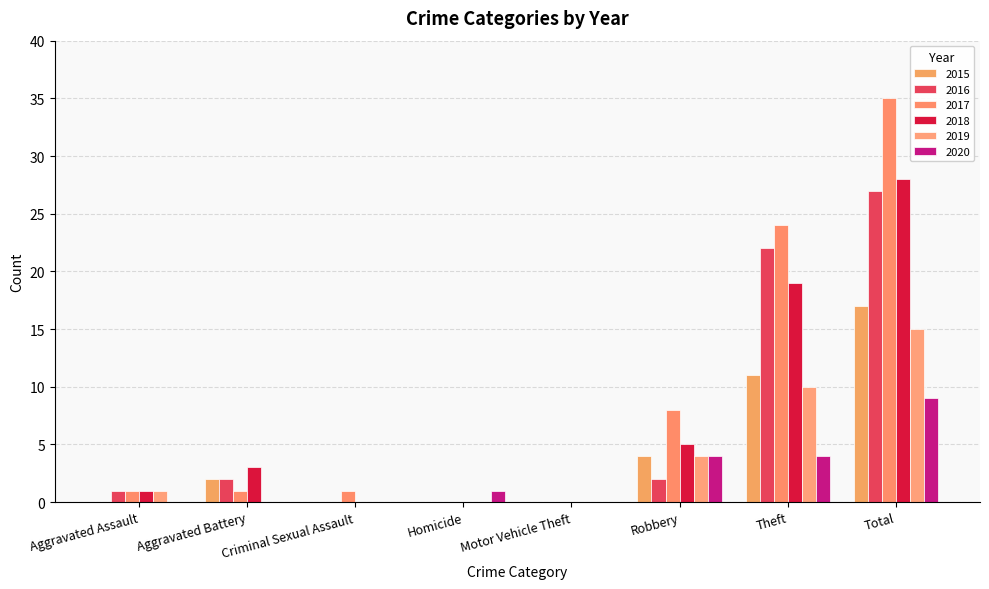

Count the 2015 values in the range 0 to 11.

7